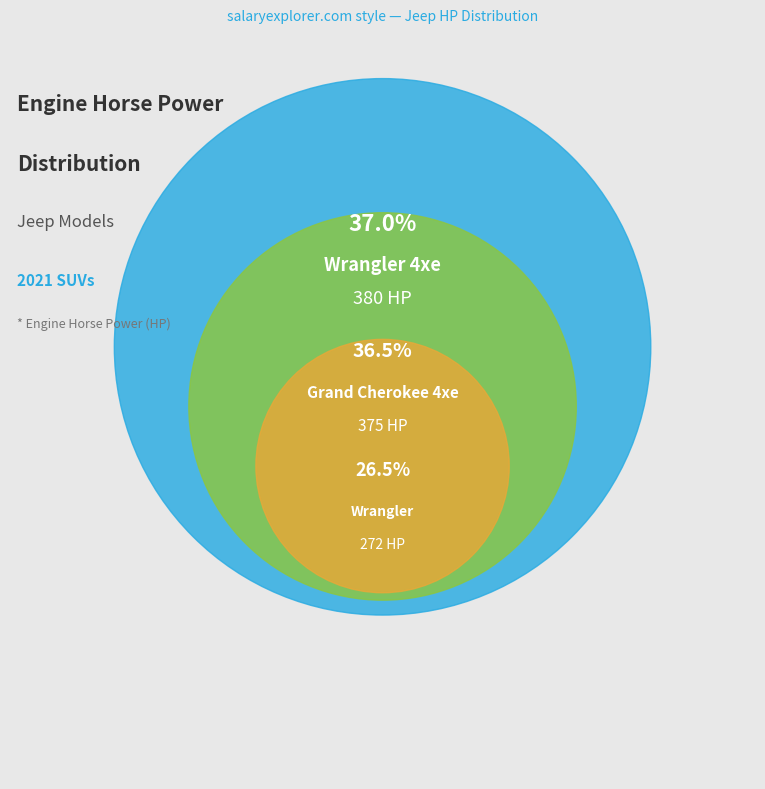

Which category has the biggest portion of the pie?

Wrangler 4xe